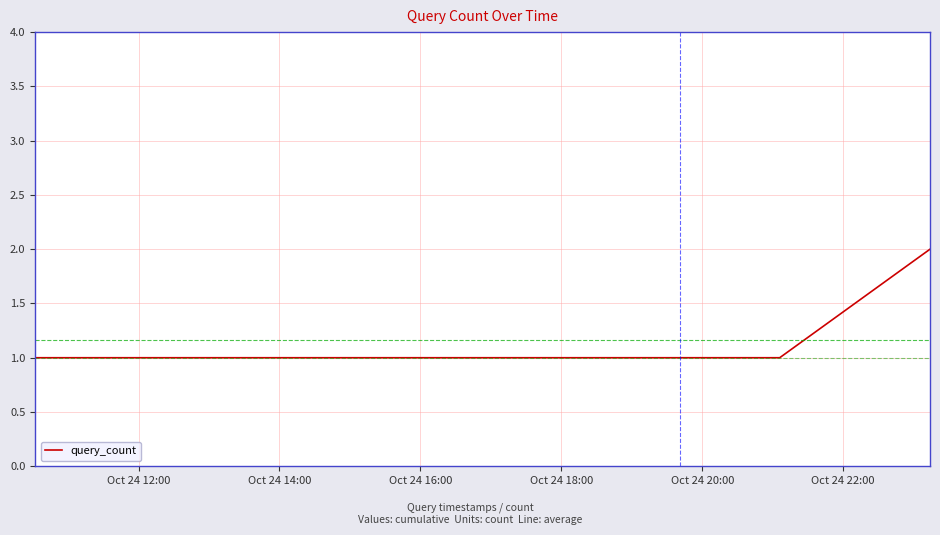

Reading left to right, what are all the values shown in this chart?

1	1	1	1	1	2